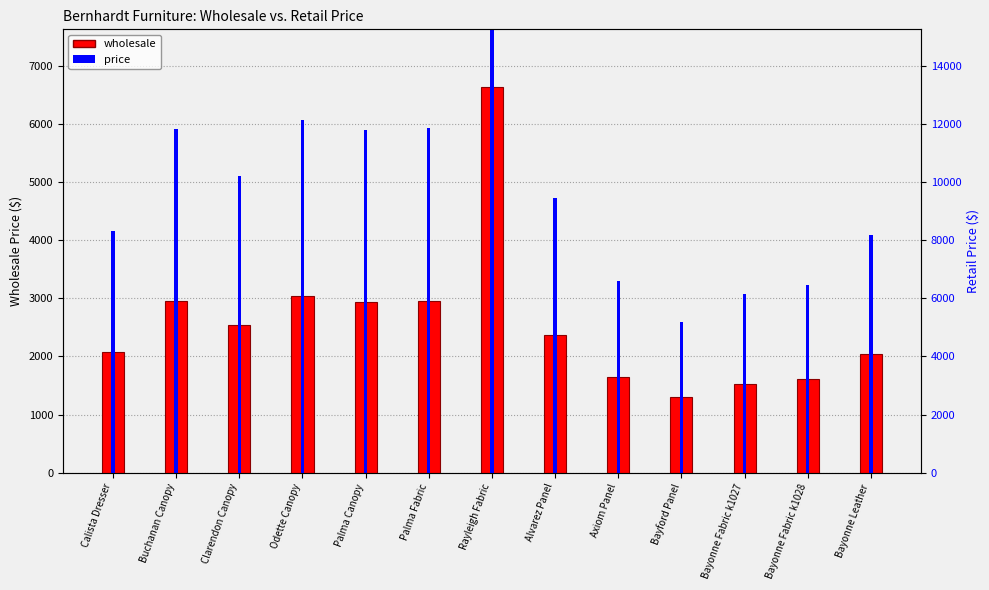

At Bayford Panel, list the series in order from largest to smallest.

price, wholesale